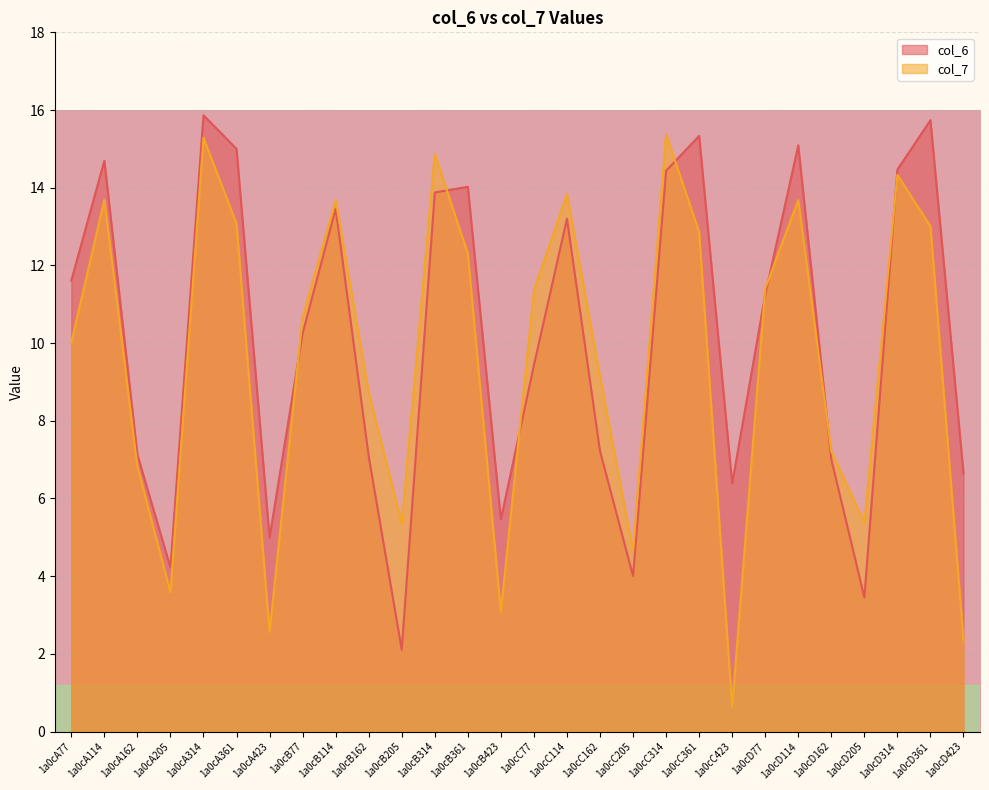

Between which two adjacent categories do col_7 and col_6 first intersect?

1a0cA423 and 1a0cB77